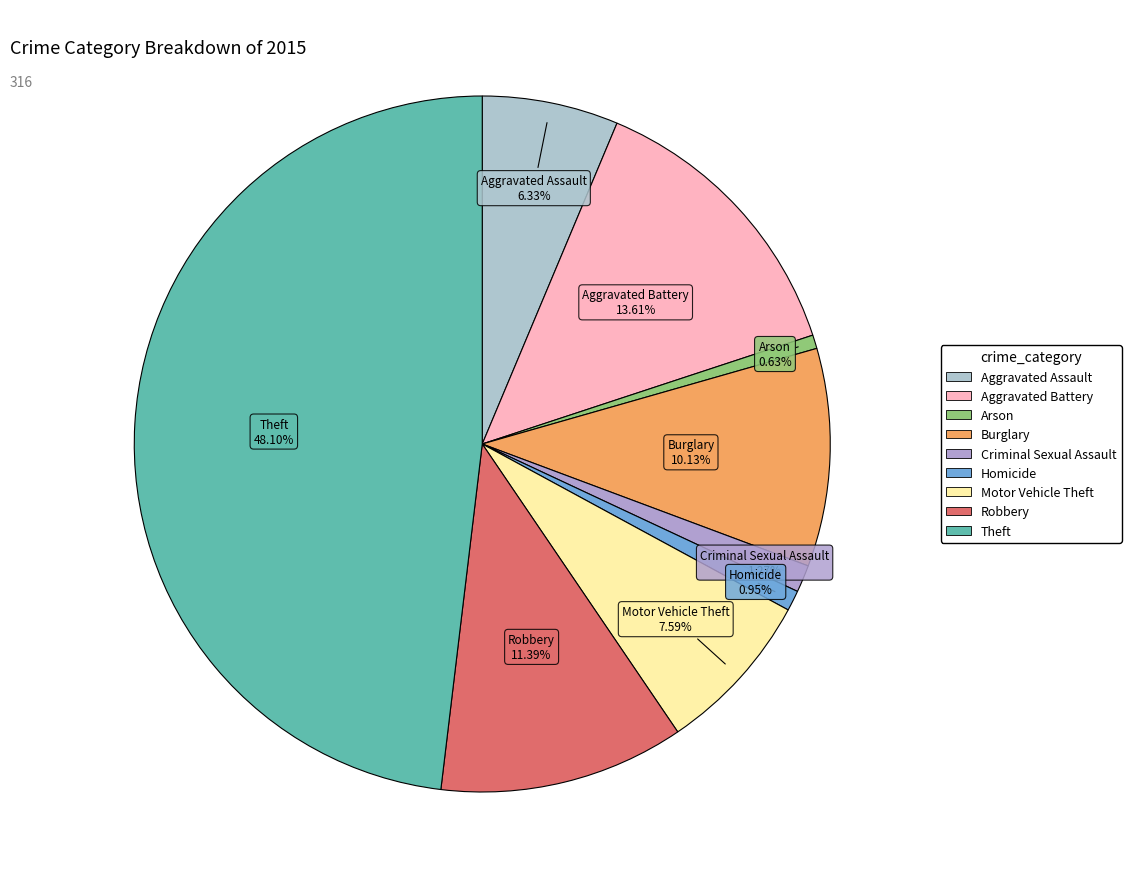

Is the sum of Burglary and Aggravated Battery greater than half?

No